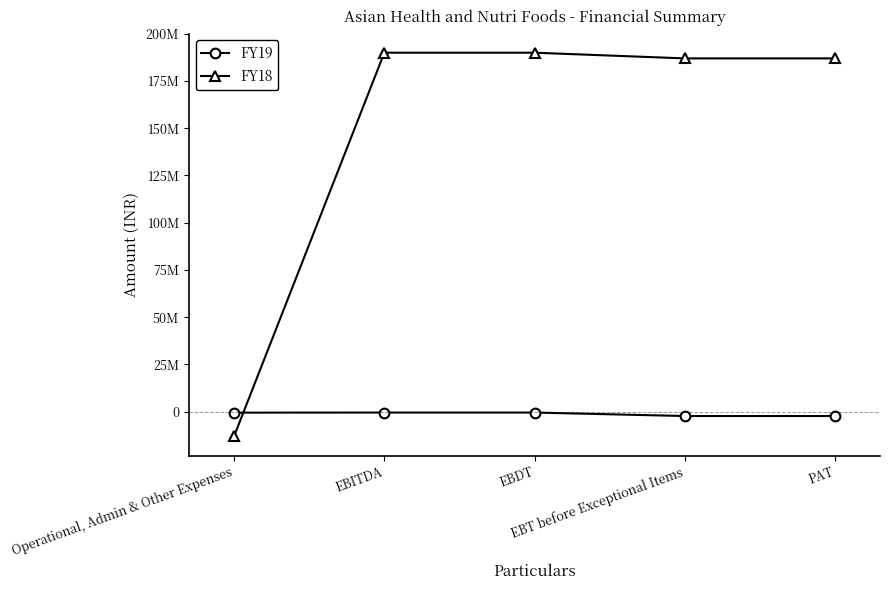

Does the chart have visible grid lines?

No